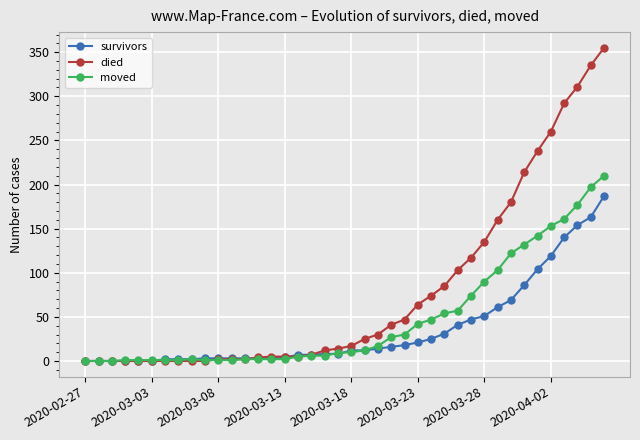

What is the greatest value displayed?

355